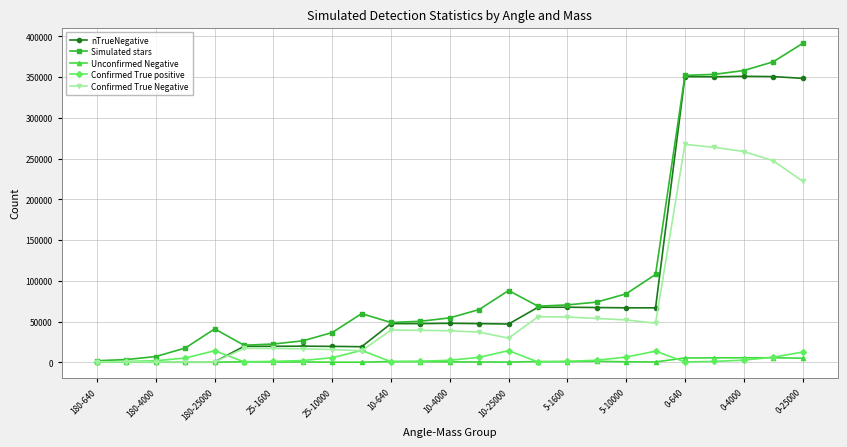

Which series has the widest spread of values?

Simulated stars